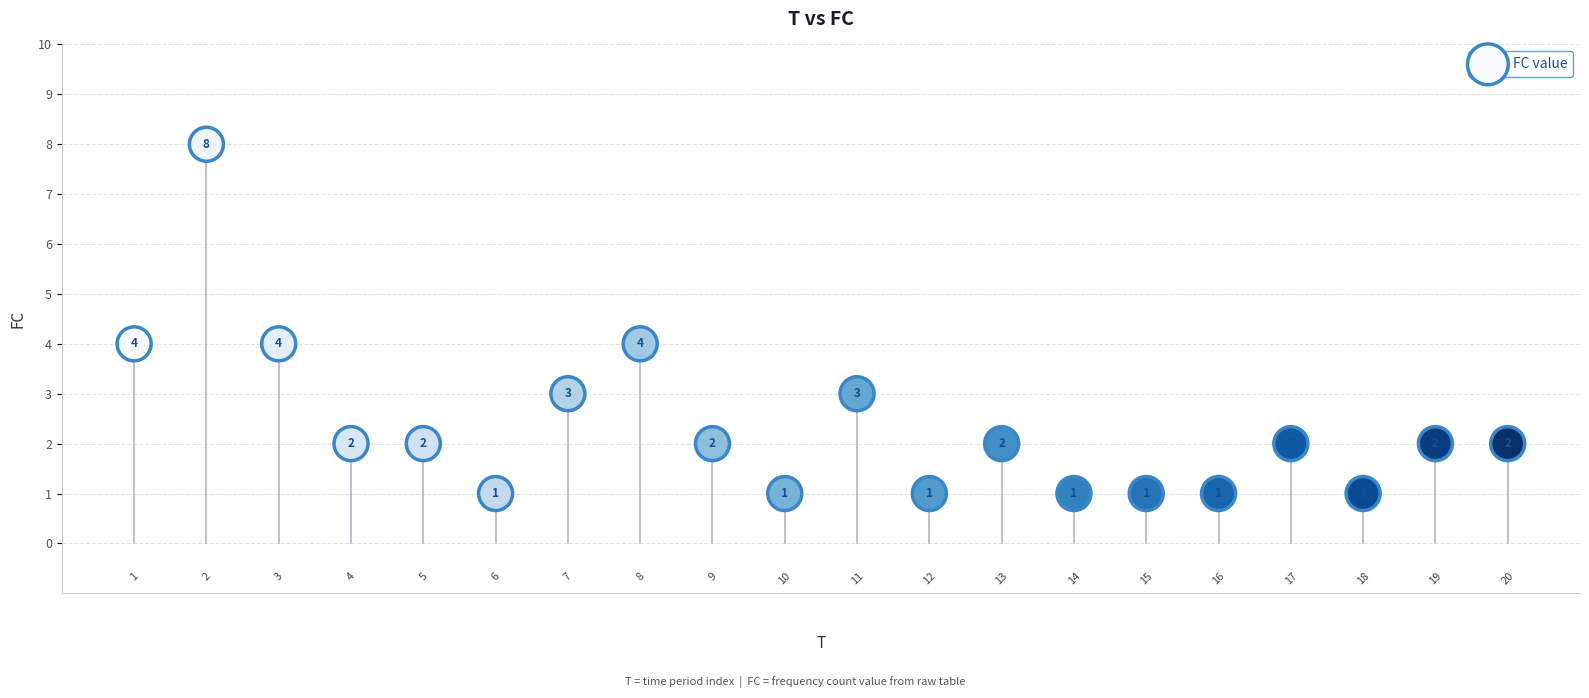

What Y value in the scatter plot is closest to 4?

4